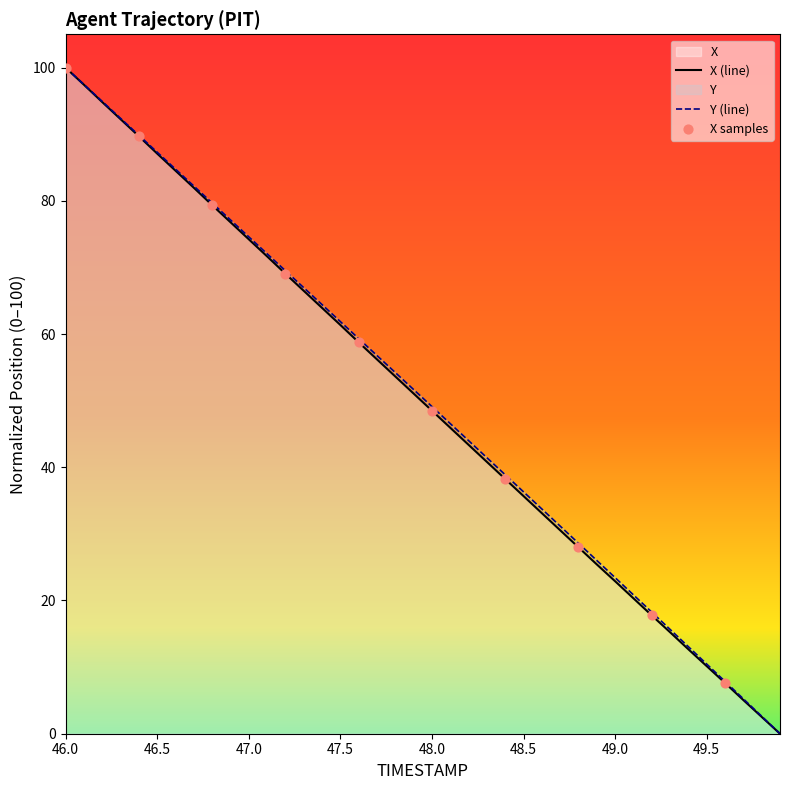

At which category is the sum across all series the highest?

46.0